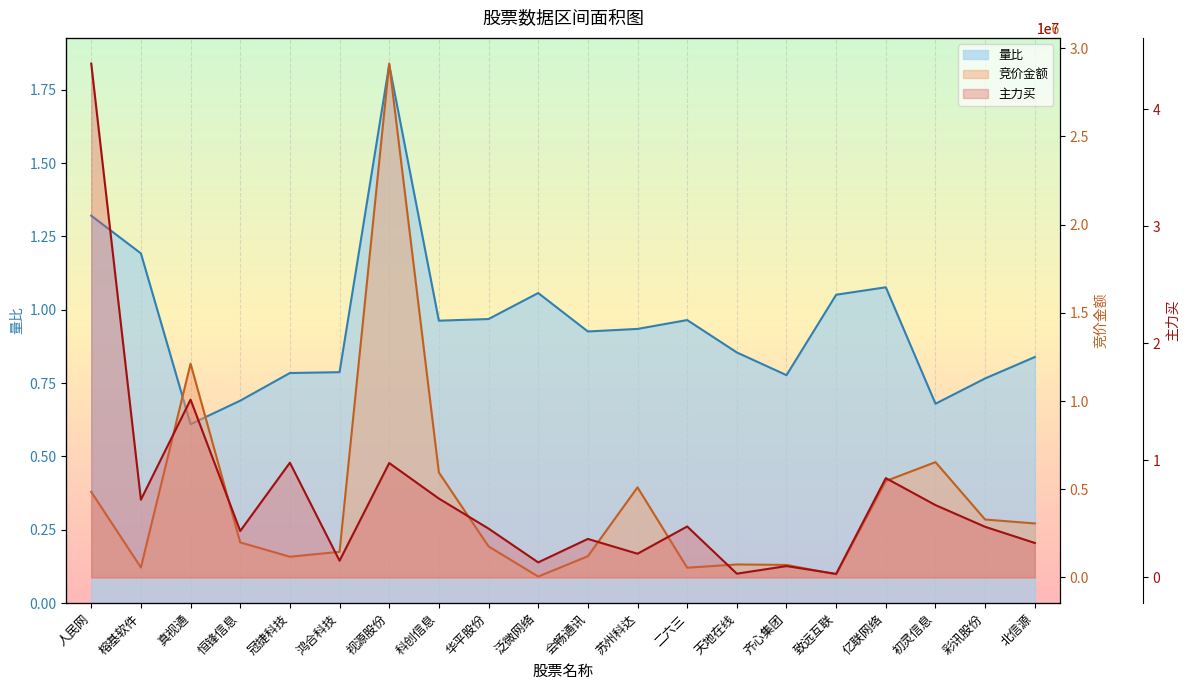

The value of 量比 at 会畅通讯 is 0.9. True or false?

True